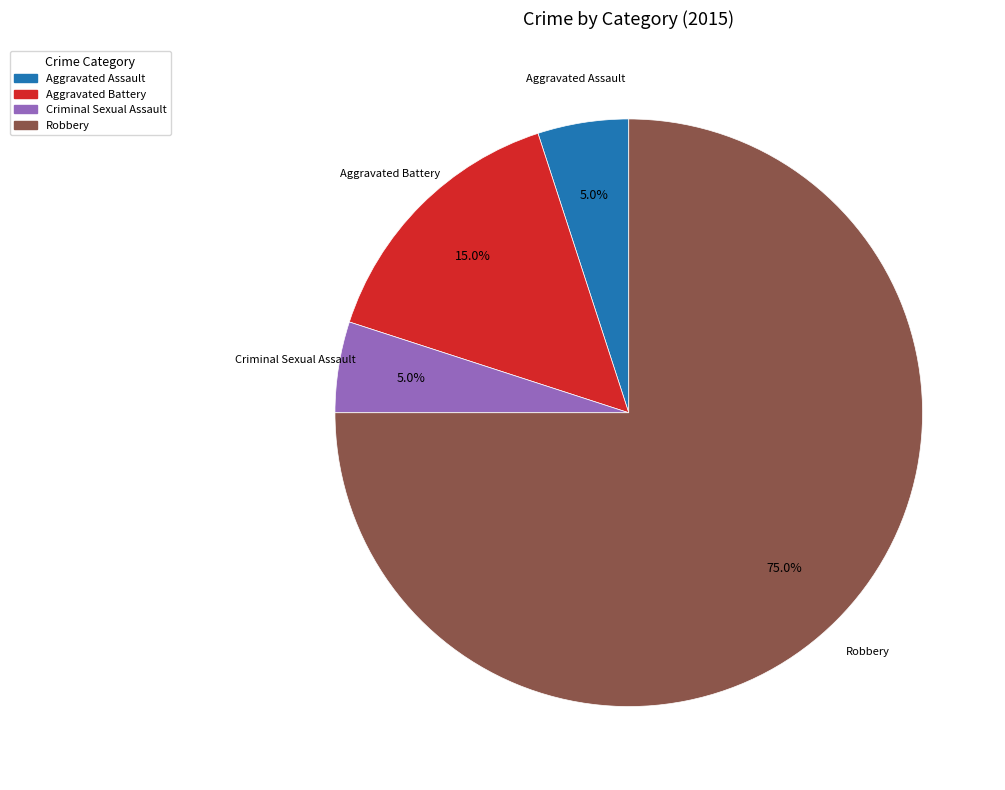

How many slices are in this pie chart?

4